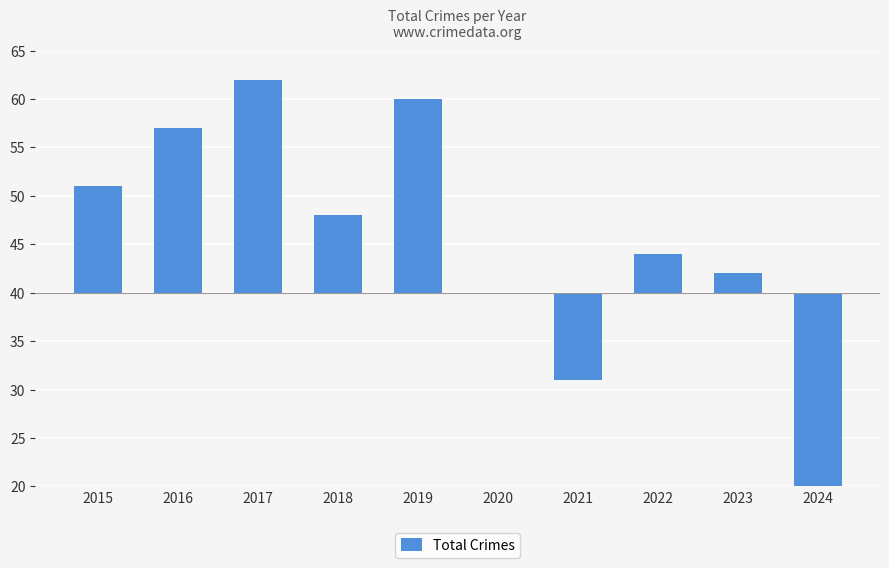

True or false: the data shows 7 at 2022.

False